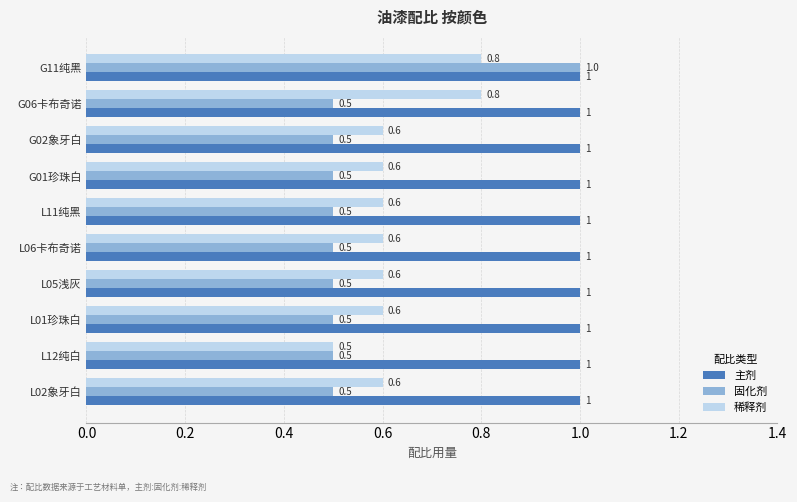

Which series has the largest range (max minus min)?

固化剂